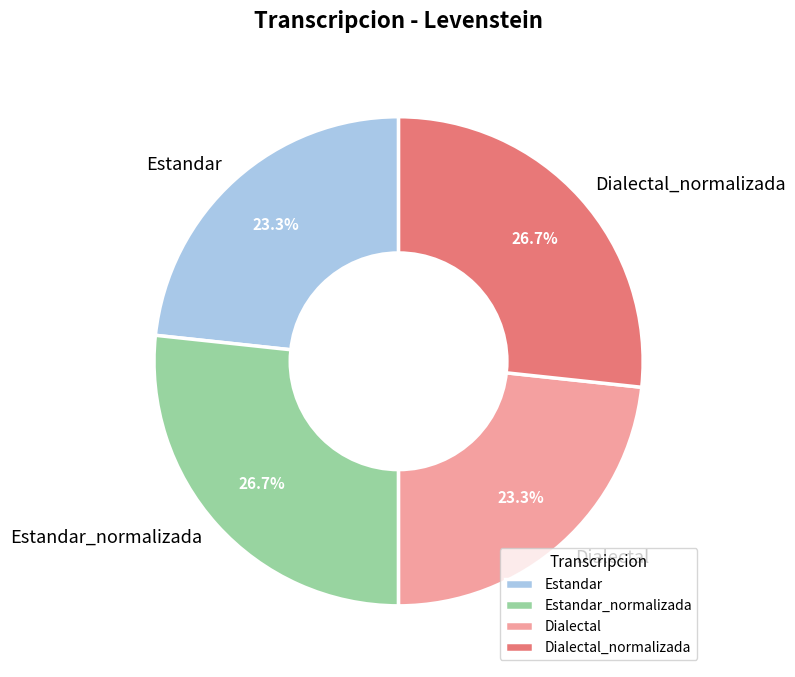

Is the sum of Dialectal and Estandar greater than half?

No